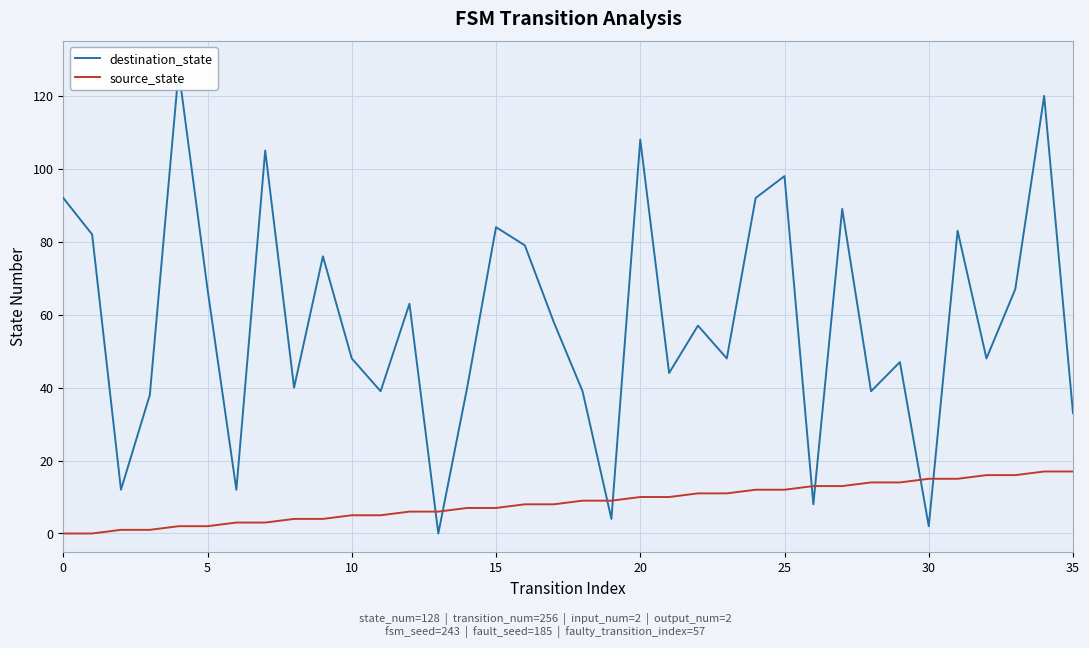

At how many categories does at least one series exceed 45?

22